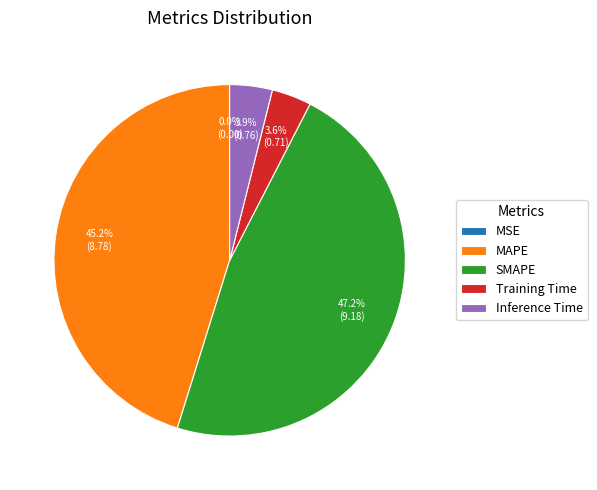

To the nearest percent, what is the combined percentage of Inference Time and SMAPE?

51%